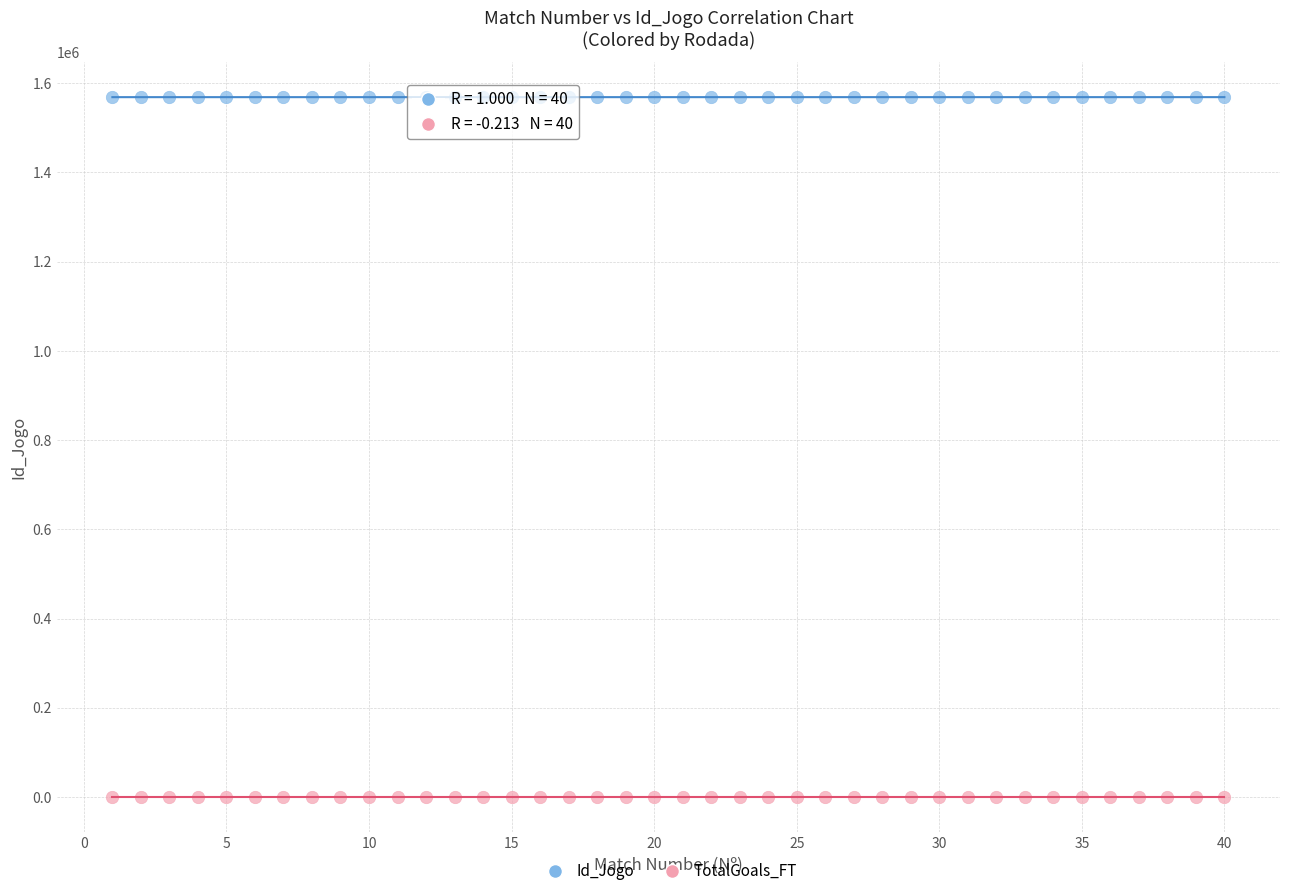

Across all data points, what is the range of Y values (max minus min)?

1568689